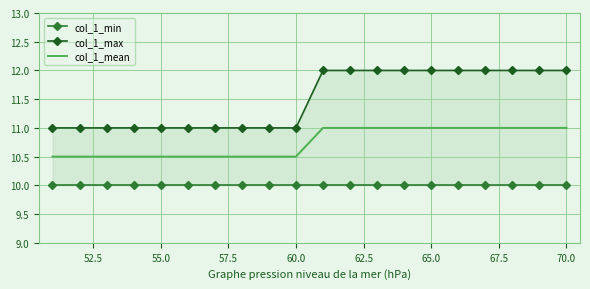

The col_1_mean series shows 16.3 at 55.0. True or false?

False